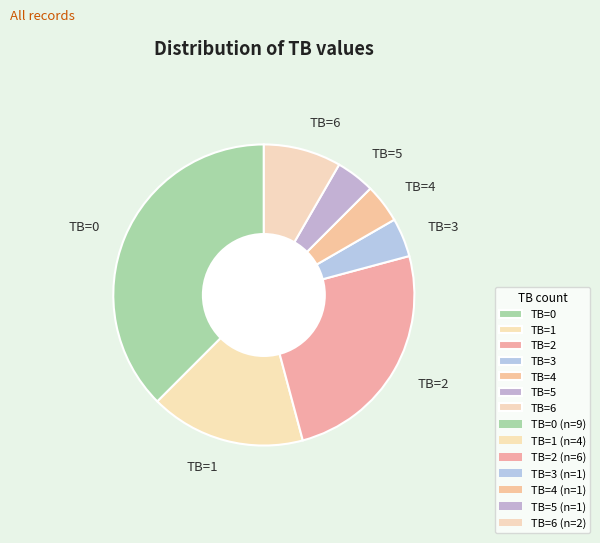

Combined, do TB=1 and TB=2 account for over 50%?

No